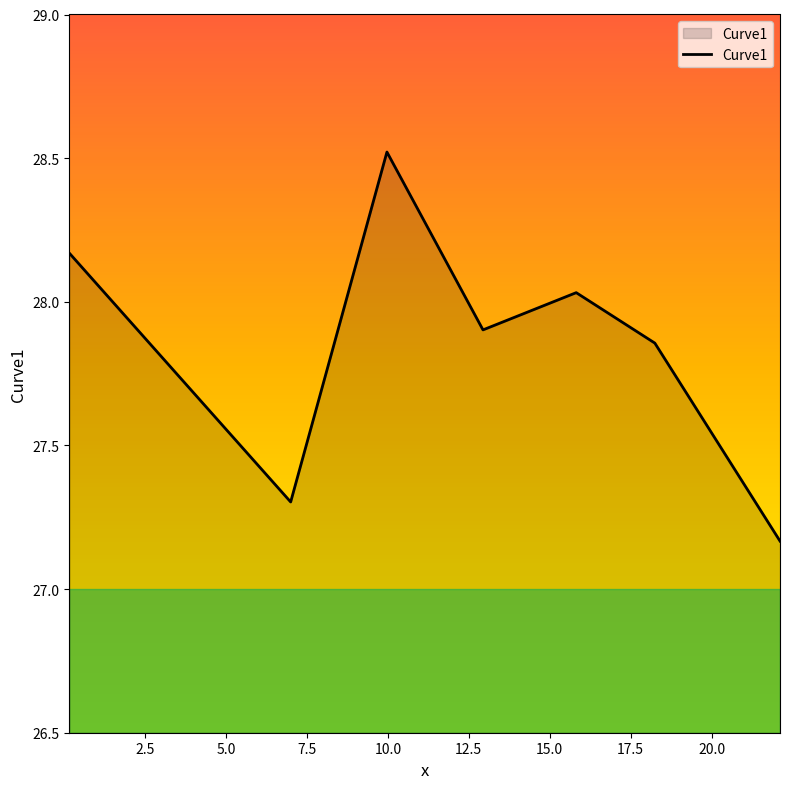

True or false: the data has more than 1 interior local peaks.

True